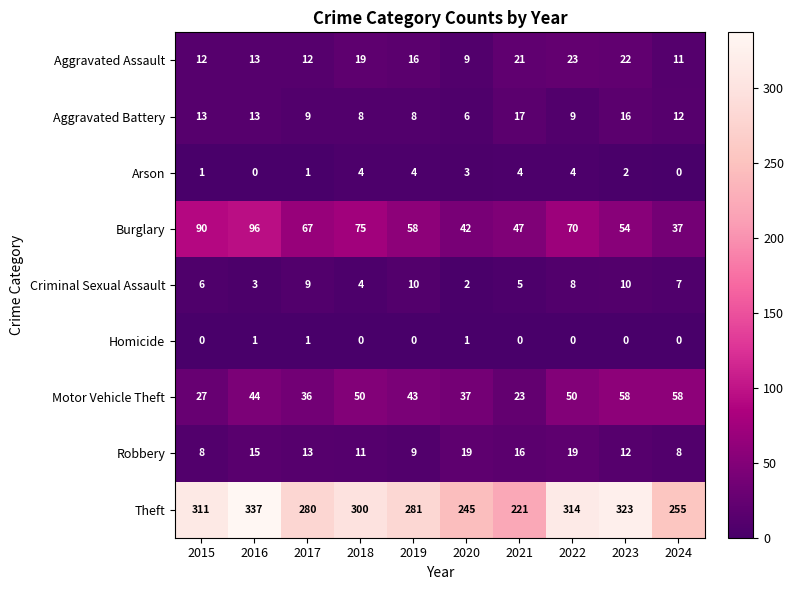

How many series are shown in this chart?

9